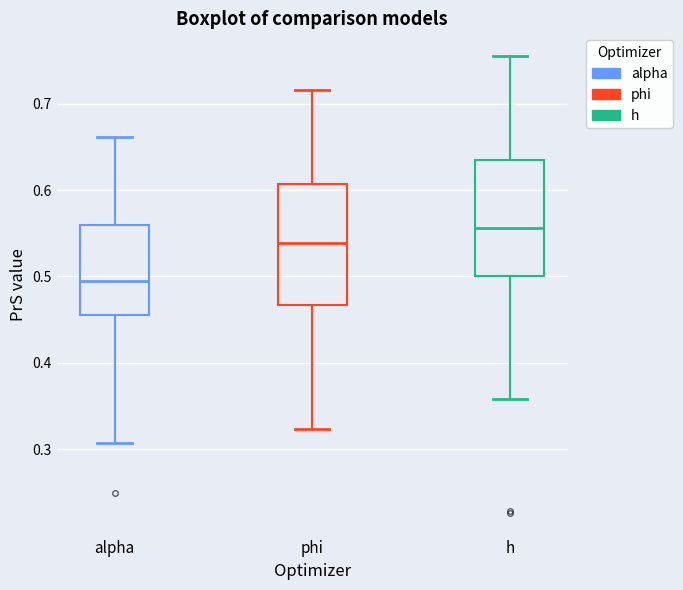

Where is the lower edge of the box for phi on the y-axis? The values are not printed on the chart, so give them approximately, as read against the axis.

0.47